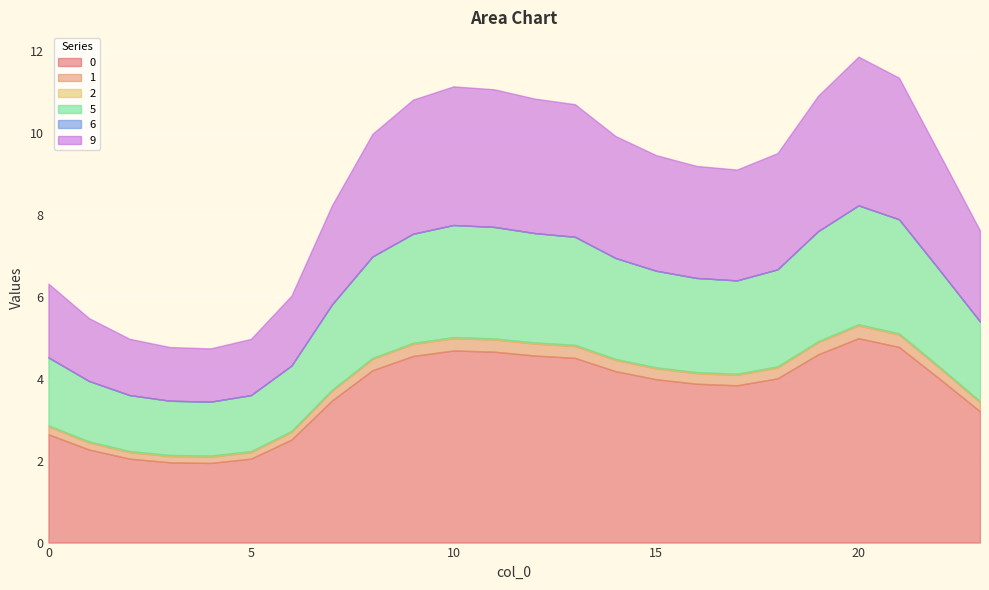

True or false: 2 and 5 cross at least once.

False